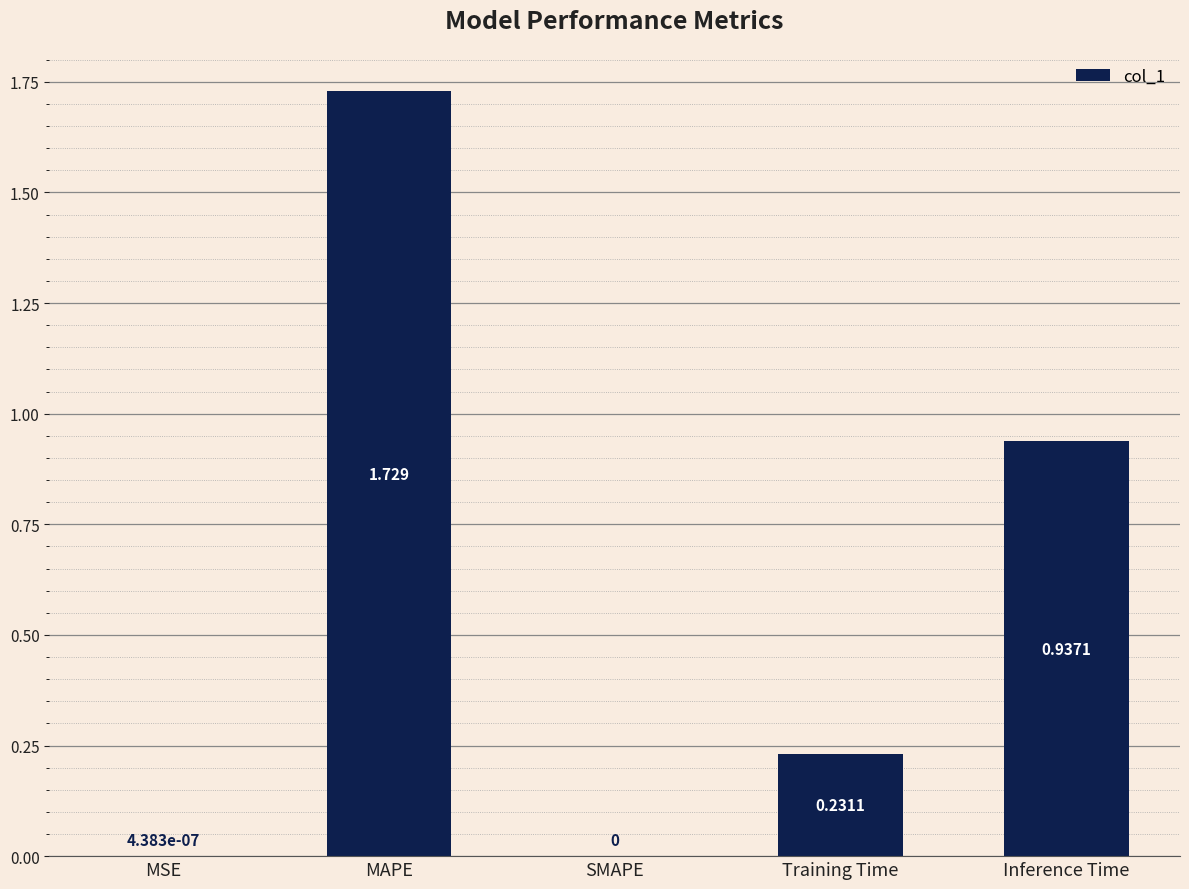

Between MAPE and SMAPE, which is larger?

MAPE